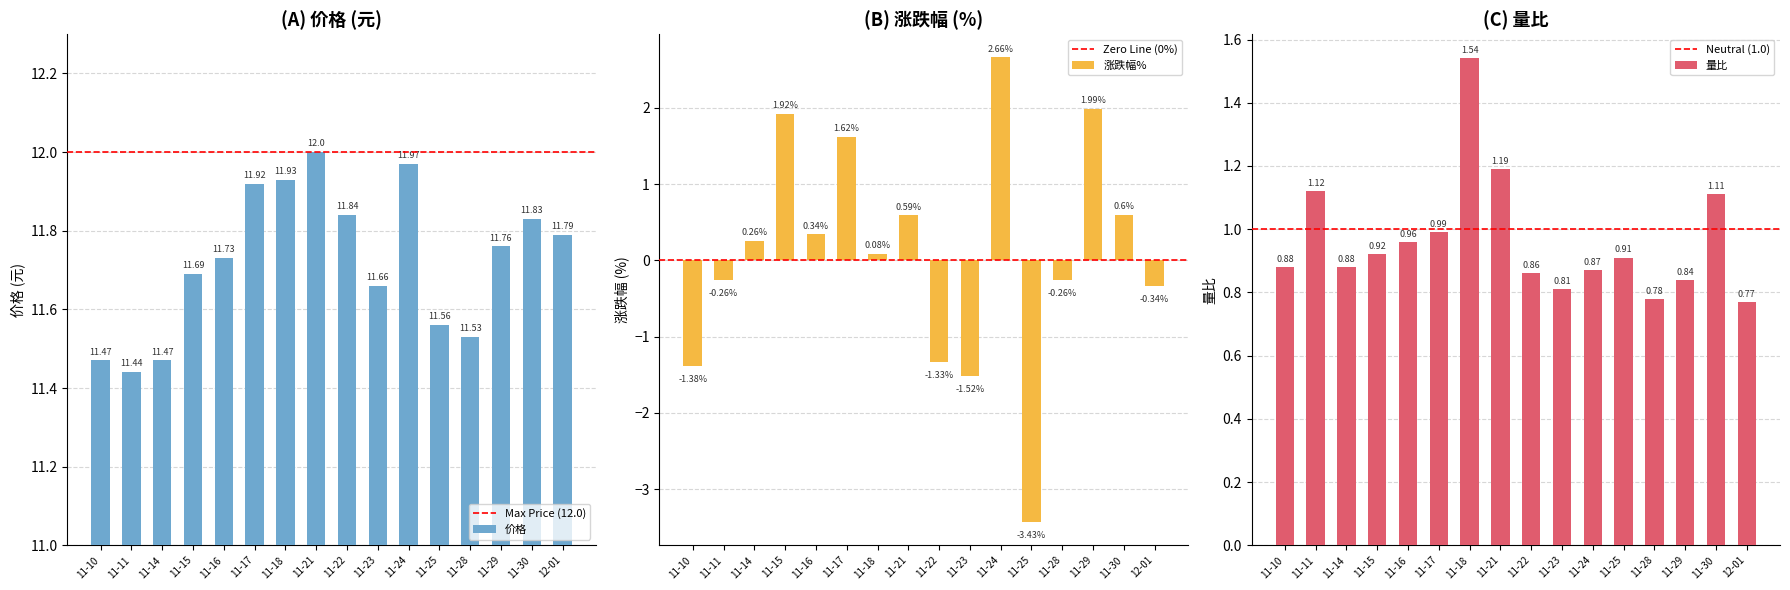

What is the sum of all 价格 values?

187.6